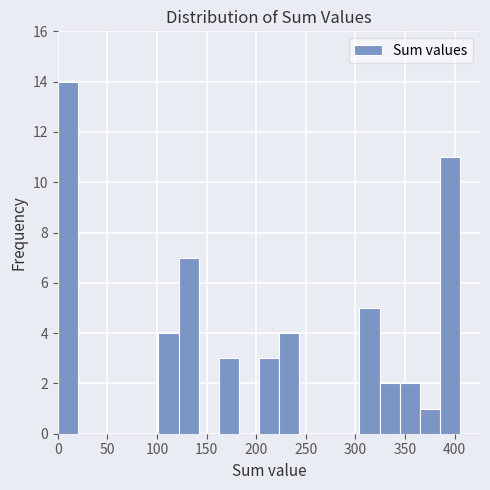

Which range on the x-axis has the tallest bar?

0 to 20